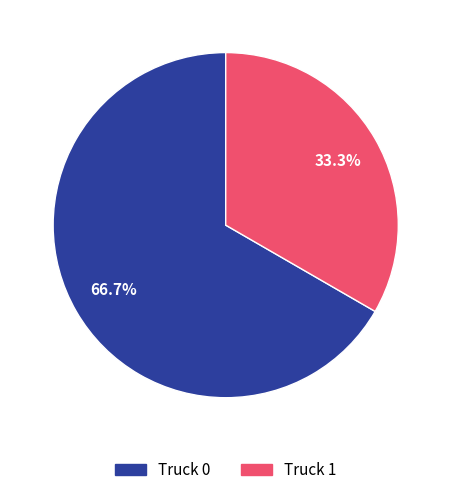

To the nearest percent, what percentage of the pie is Truck 0?

67%